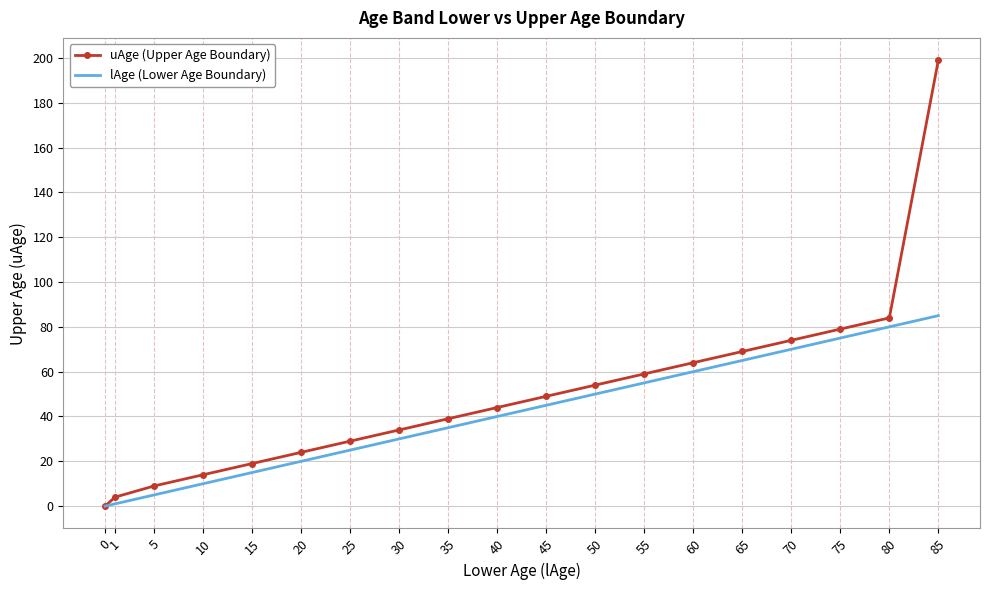

What is the maximum value shown in the chart?

199